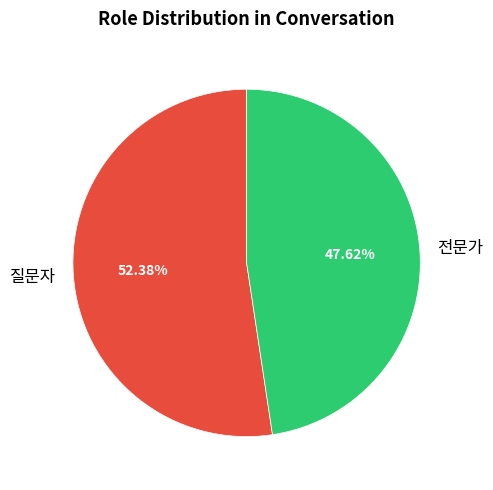

Which category has the biggest portion of the pie?

질문자